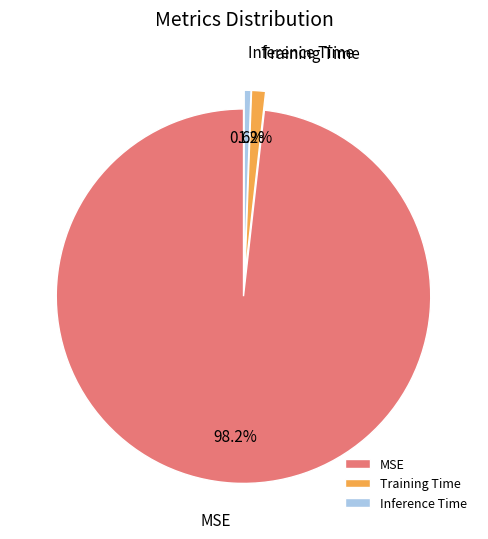

To the nearest percent, what portion does Inference Time represent?

1%